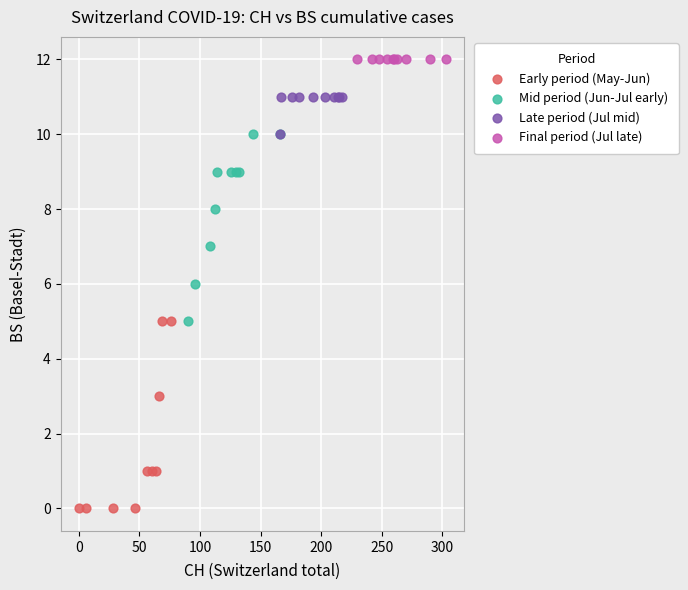

Which series contains the highest Y value?

Final period (Jul late)